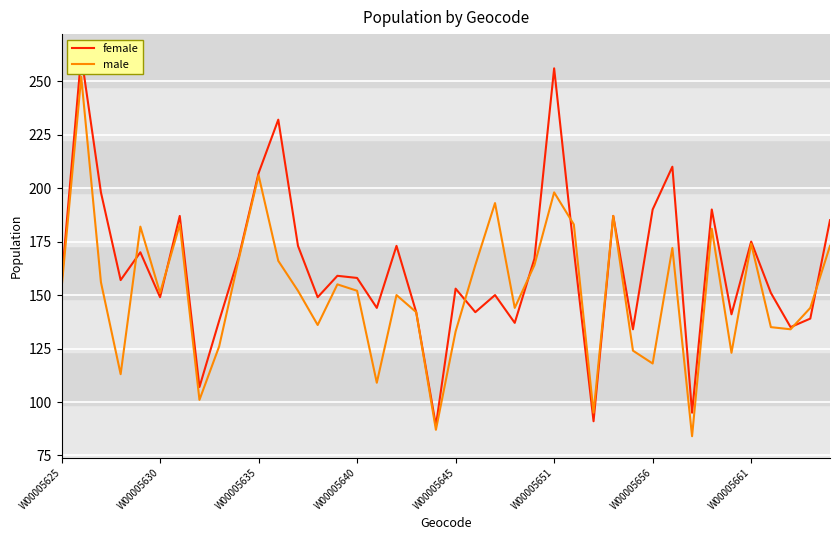

What is the smallest value displayed?

84